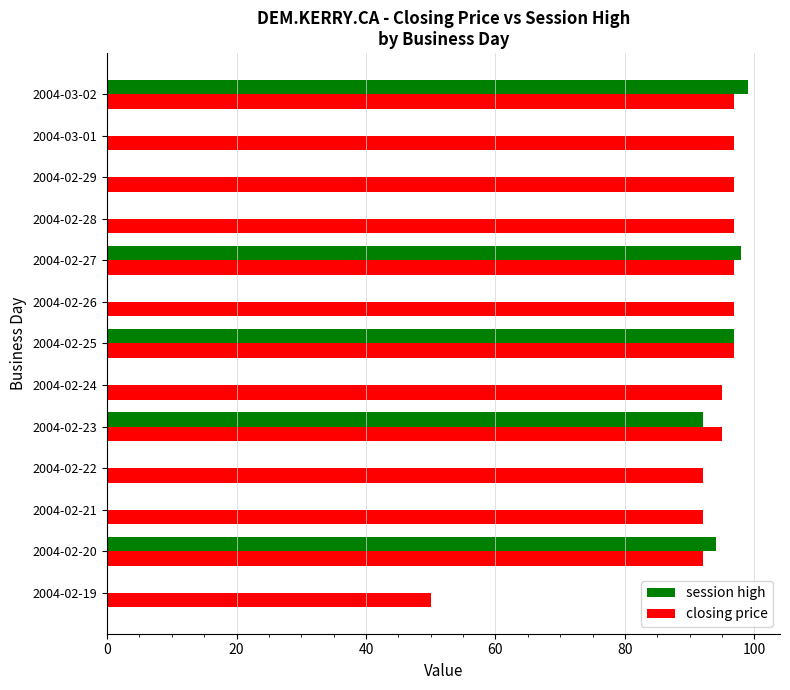

The session high series shows 166.1 at 2004-02-27. True or false?

False